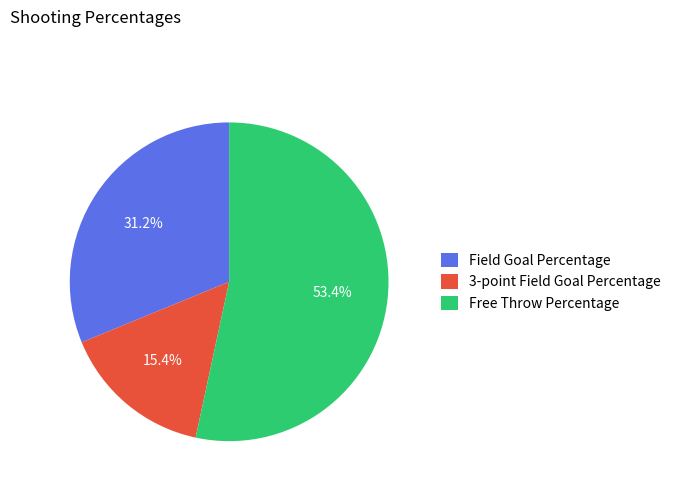

Which slice represents more than half of the pie?

Free Throw Percentage